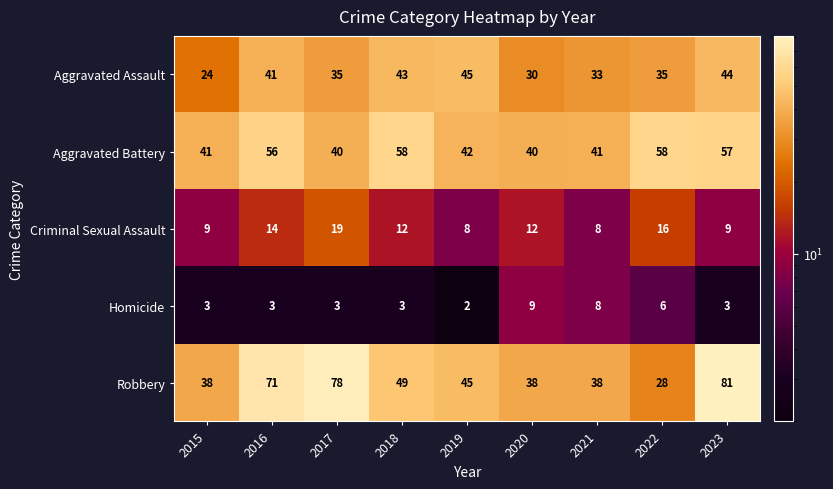

Which series has the widest spread of values?

Robbery